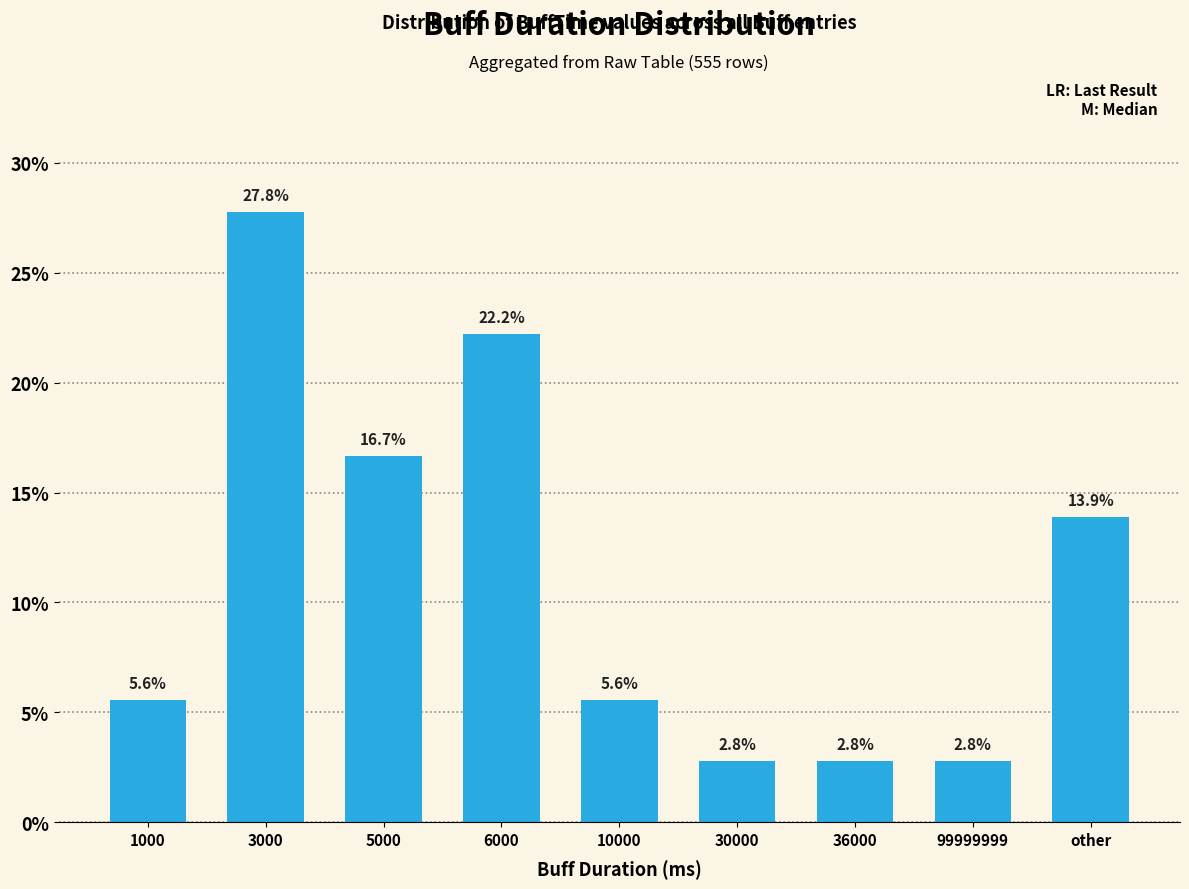

Reading right to left, extract all data points from this chart.

other=13.9	99999999=2.8	36000=2.8	30000=2.8	10000=5.6	6000=22.2	5000=16.7	3000=27.8	1000=5.6